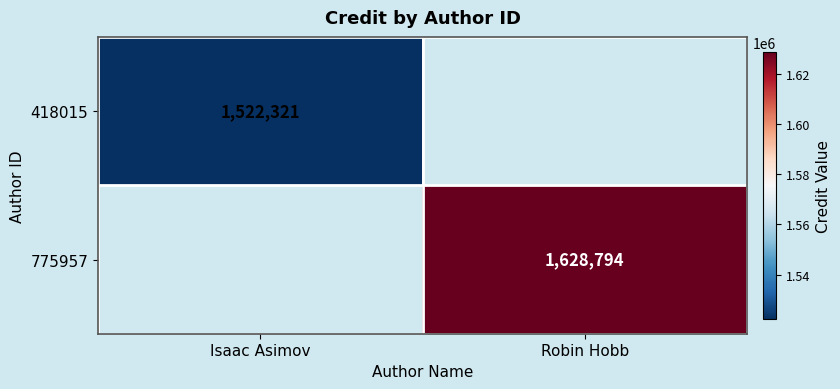

How many data points does each series have?

2